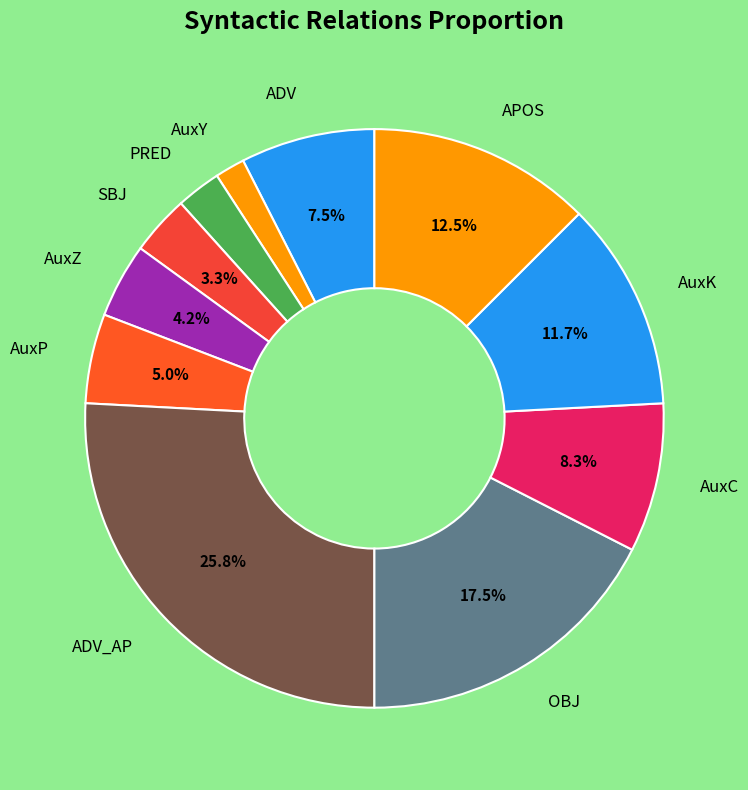

How many segments does this pie chart have?

11